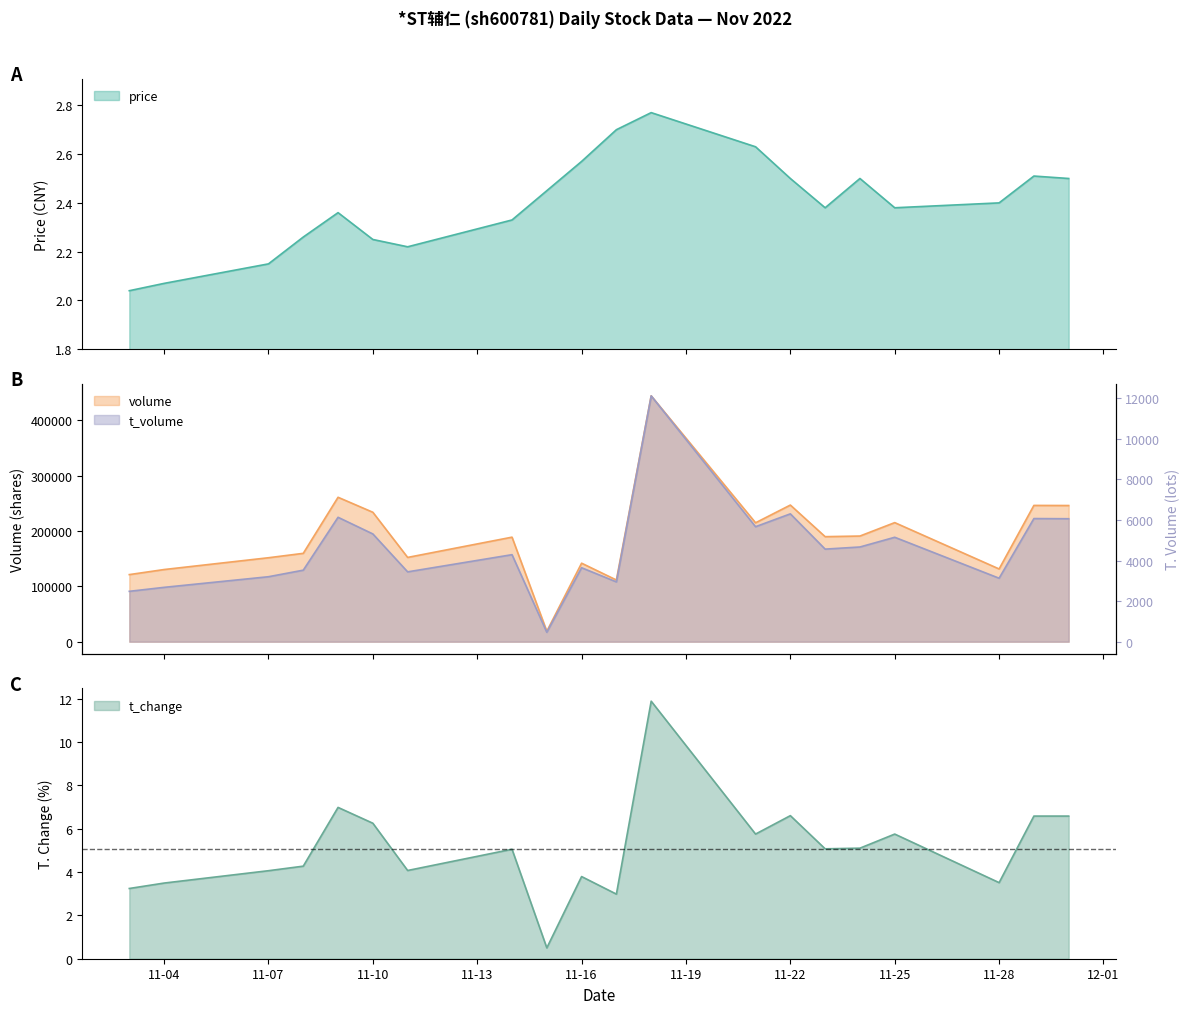

True or false: price and volume cross at least once.

False